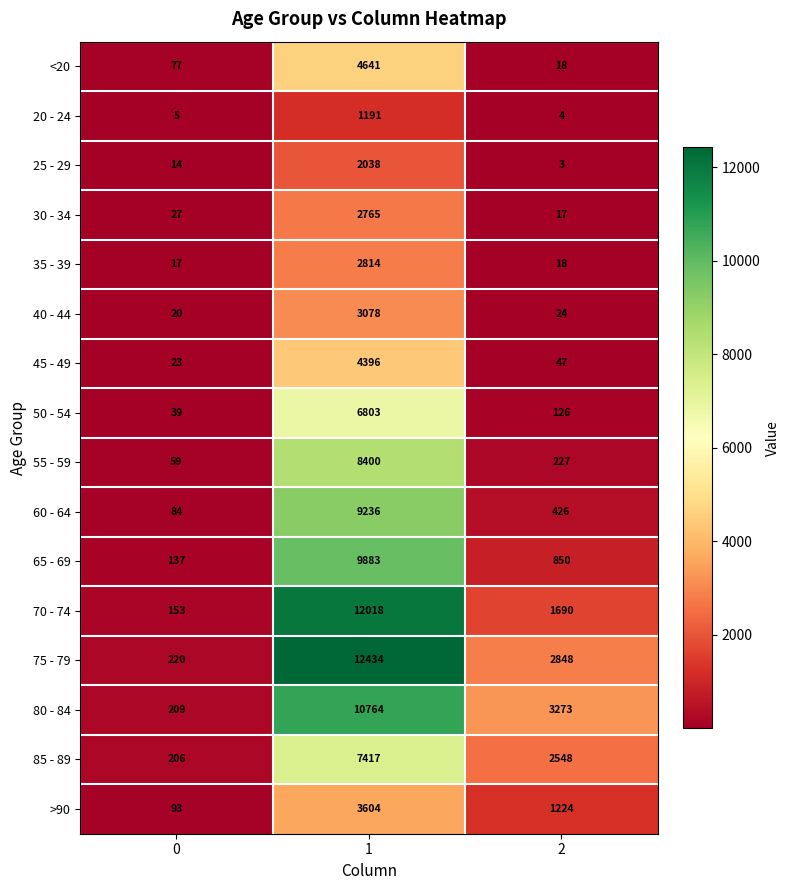

Is the value of 45 - 49 at 2 greater than the value of <20 at 1?

No